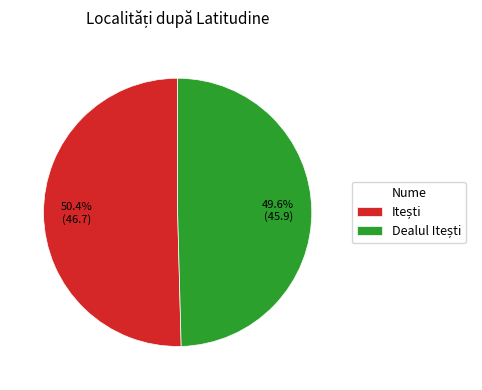

Does any single category account for the majority?

Yes